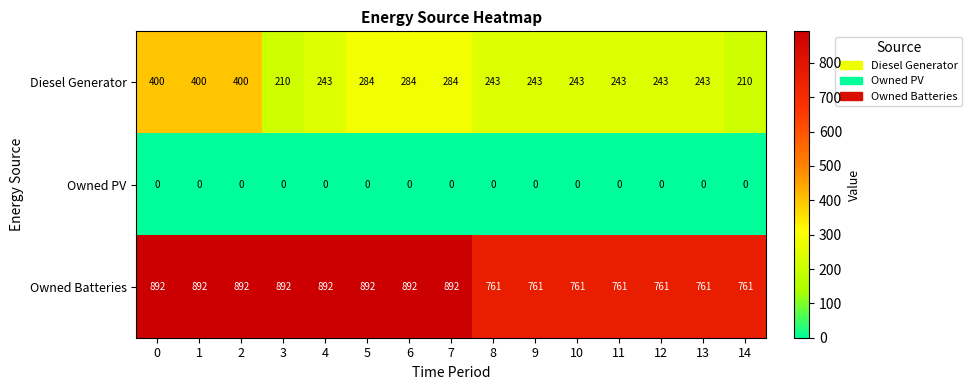

What is the difference between the highest and lowest values at 13?

761